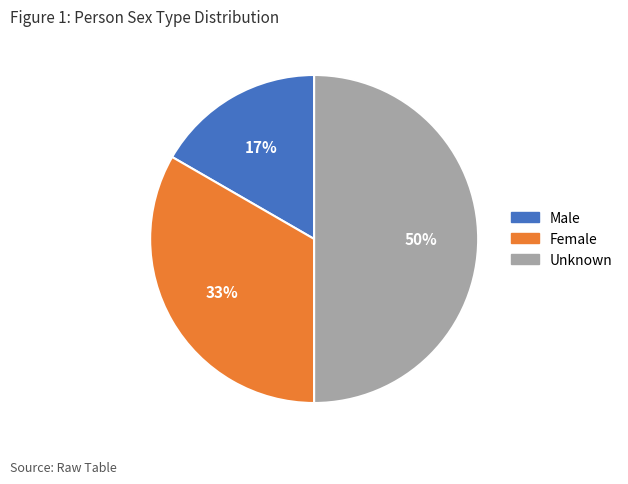

To the nearest percent, what percentage of the pie is Unknown?

50%